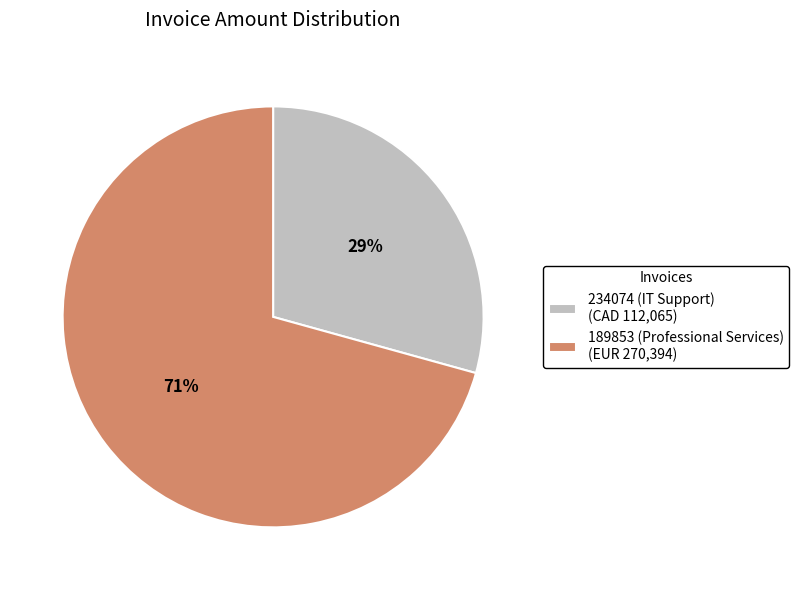

Rank the categories by value from highest to lowest.

189853 (Professional Services), 234074 (IT Support)